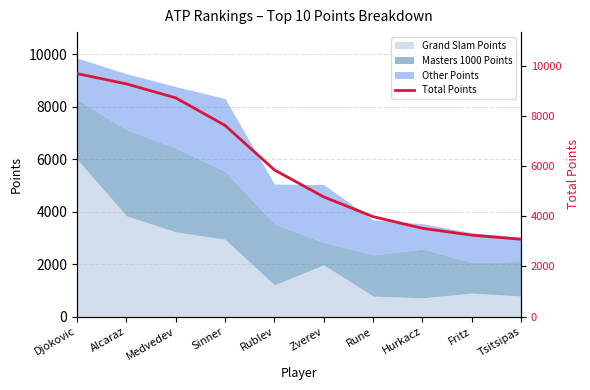

What is the smallest value displayed?

3079.3